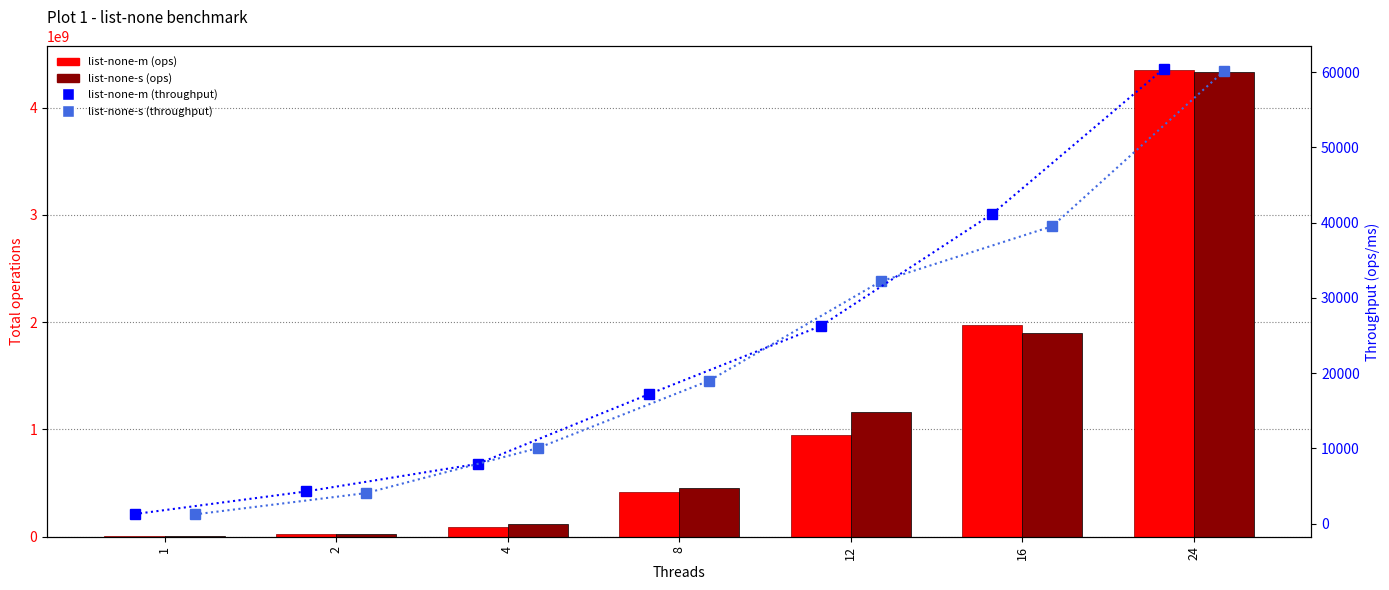

Between 16 and 24, which series saw the biggest shift?

list-none-s